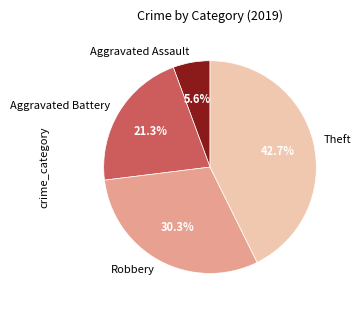

To the nearest percent, what portion does Theft represent?

43%